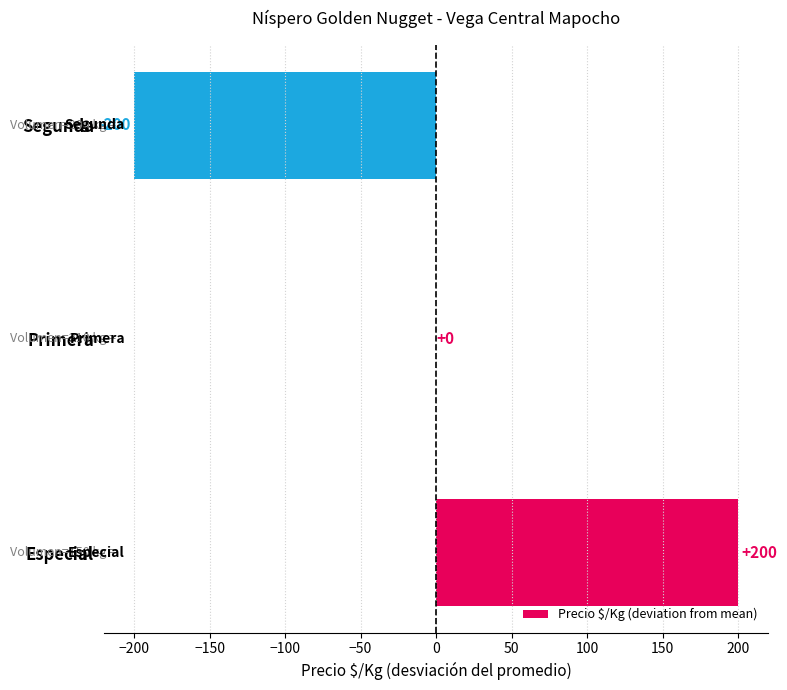

True or false: the data shows 135 at Primera.

False